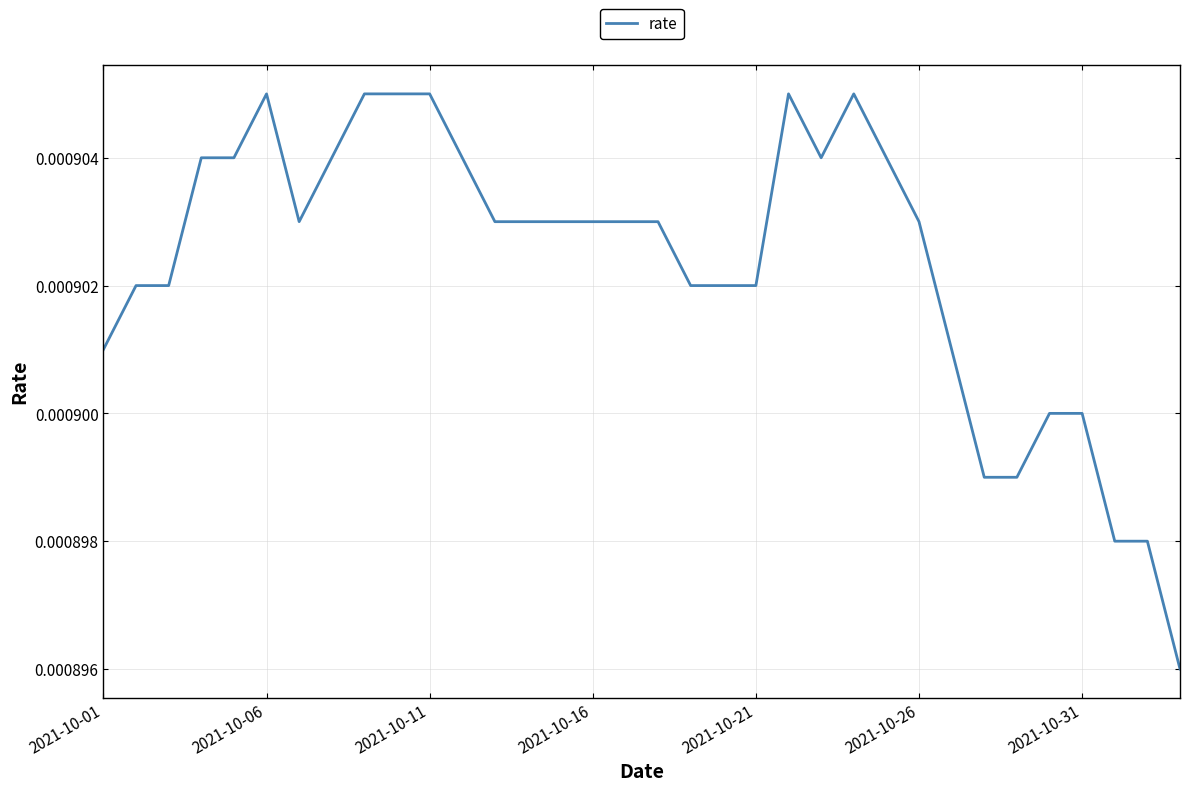

Where is the data nearest to the value 0?

33